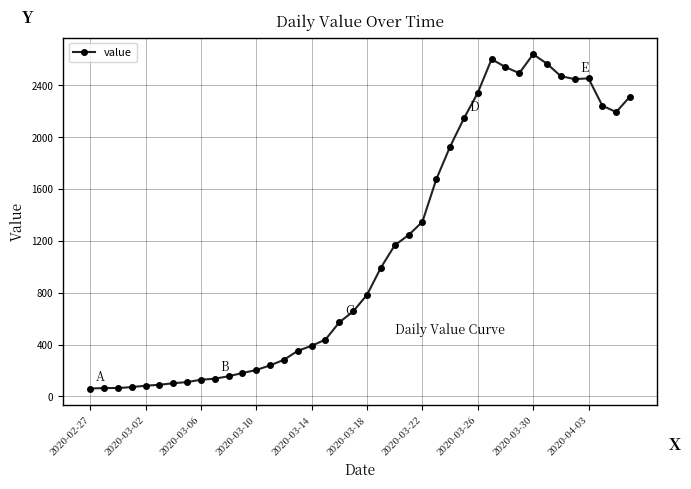

Is this an area chart (filled region under the line)?

No